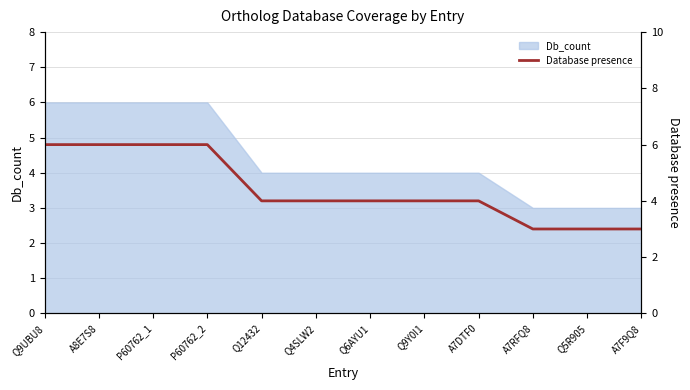

Which category has the lowest value across all series?

A7RFQ8